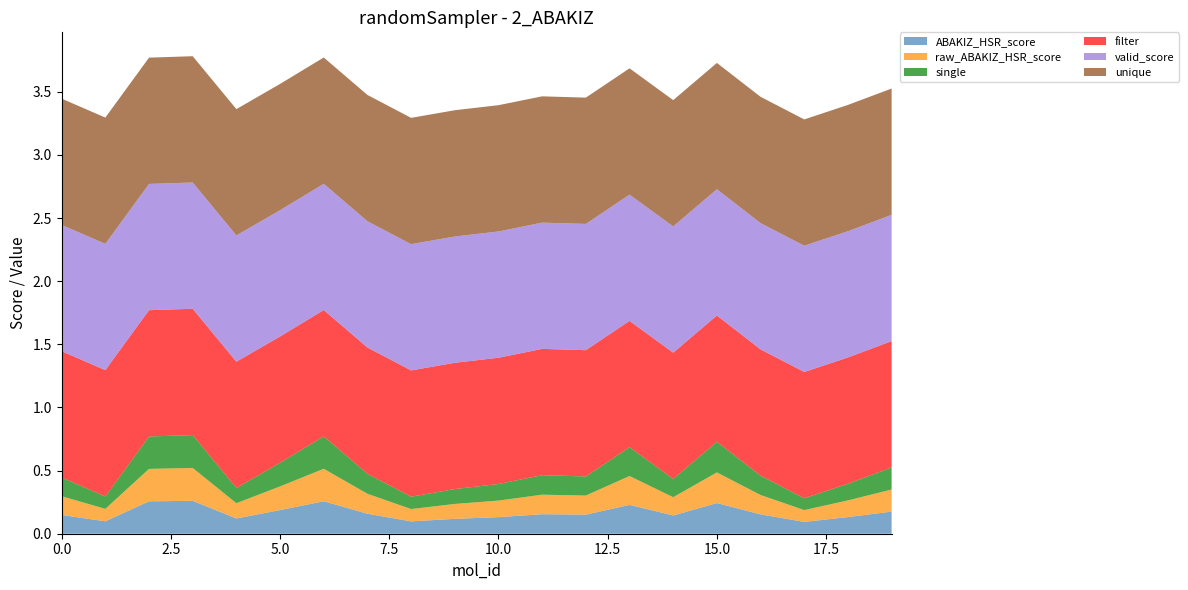

Reading left to right, extract all data points from this chart.

ABAKIZ_HSR_score: 0.1	0.1	0.3	0.3	0.1	0.2	0.3	0.2	0.1	0.1	0.1	0.2	0.2	0.2	0.1	0.2	0.2	0.1	0.1	0.2
raw_ABAKIZ_HSR_score: 0.1	0.1	0.3	0.3	0.1	0.2	0.3	0.2	0.1	0.1	0.1	0.2	0.2	0.2	0.1	0.2	0.2	0.1	0.1	0.2
single: 0.1	0.1	0.3	0.3	0.1	0.2	0.3	0.2	0.1	0.1	0.1	0.2	0.2	0.2	0.1	0.2	0.2	0.1	0.1	0.2
filter: 1.0	1.0	1.0	1.0	1.0	1.0	1.0	1.0	1.0	1.0	1.0	1.0	1.0	1.0	1.0	1.0	1.0	1.0	1.0	1.0
valid_score: 1.0	1.0	1.0	1.0	1.0	1.0	1.0	1.0	1.0	1.0	1.0	1.0	1.0	1.0	1.0	1.0	1.0	1.0	1.0	1.0
unique: 1.0	1.0	1.0	1.0	1.0	1.0	1.0	1.0	1.0	1.0	1.0	1.0	1.0	1.0	1.0	1.0	1.0	1.0	1.0	1.0